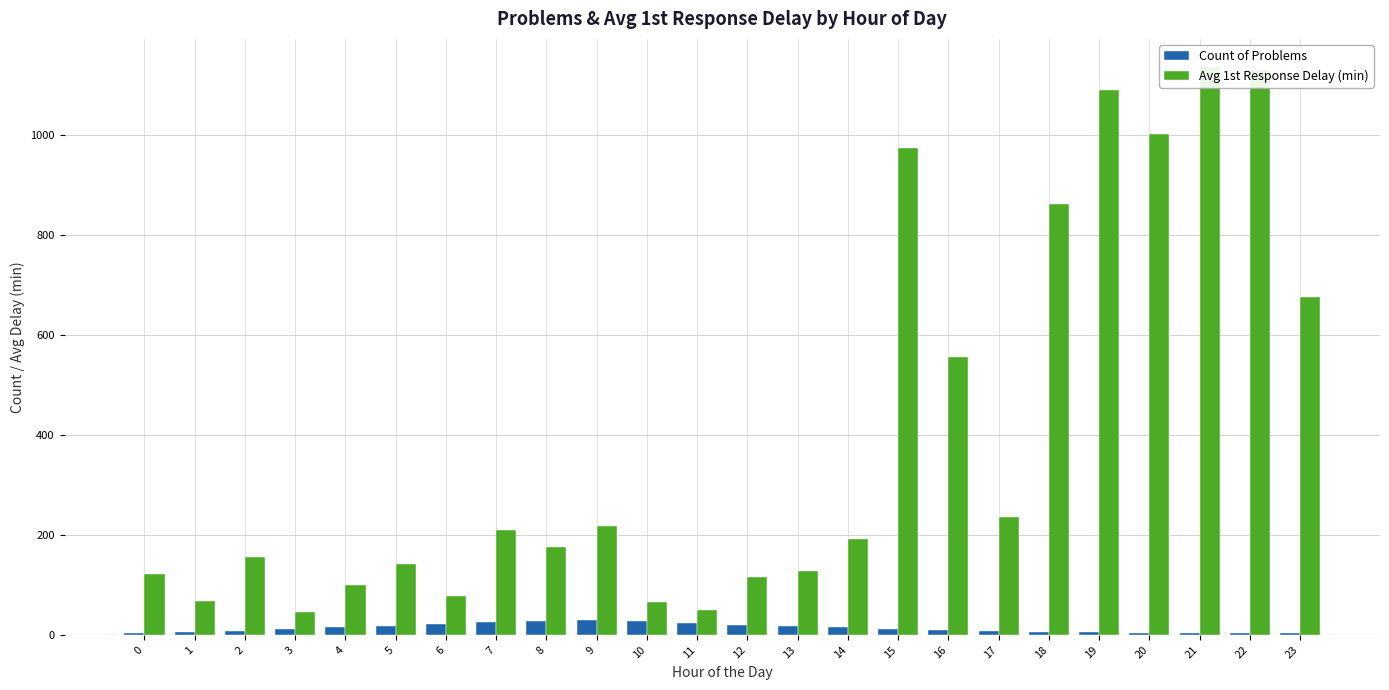

How many groups of bars are there?

24